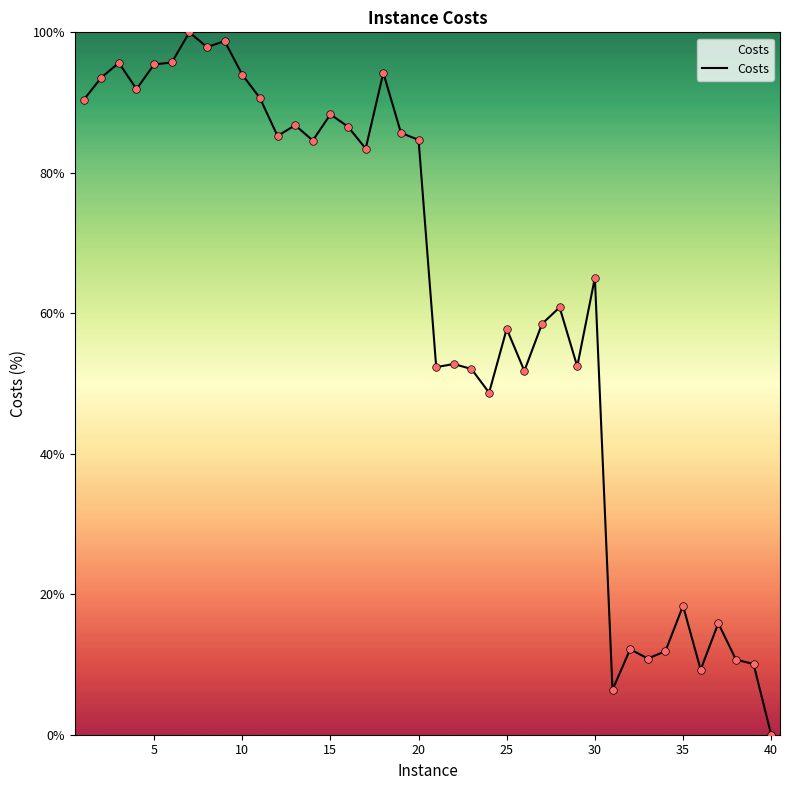

What is the difference between the maximum and minimum values?

100.0